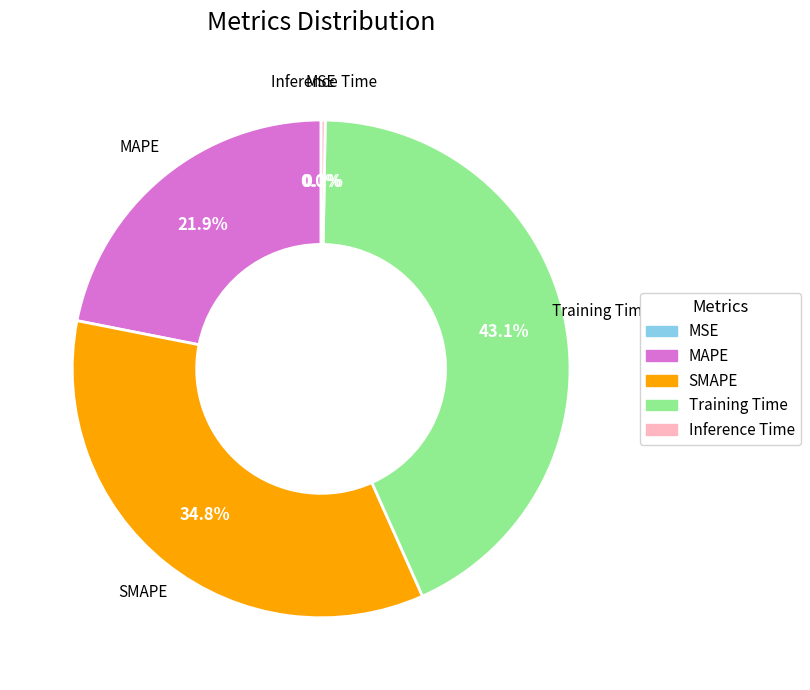

What is the largest slice in the pie chart?

Training Time